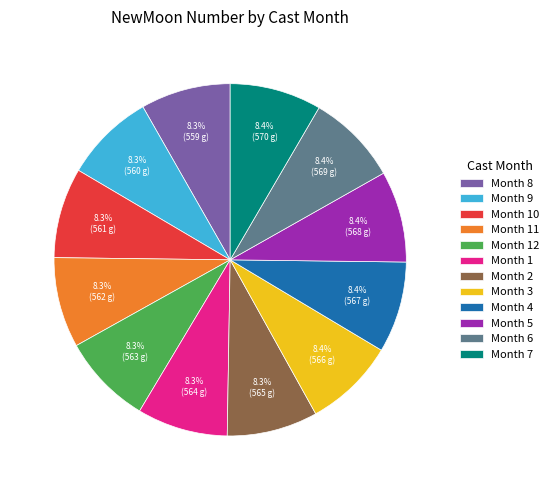

Is there any slice that represents more than half of the pie?

No